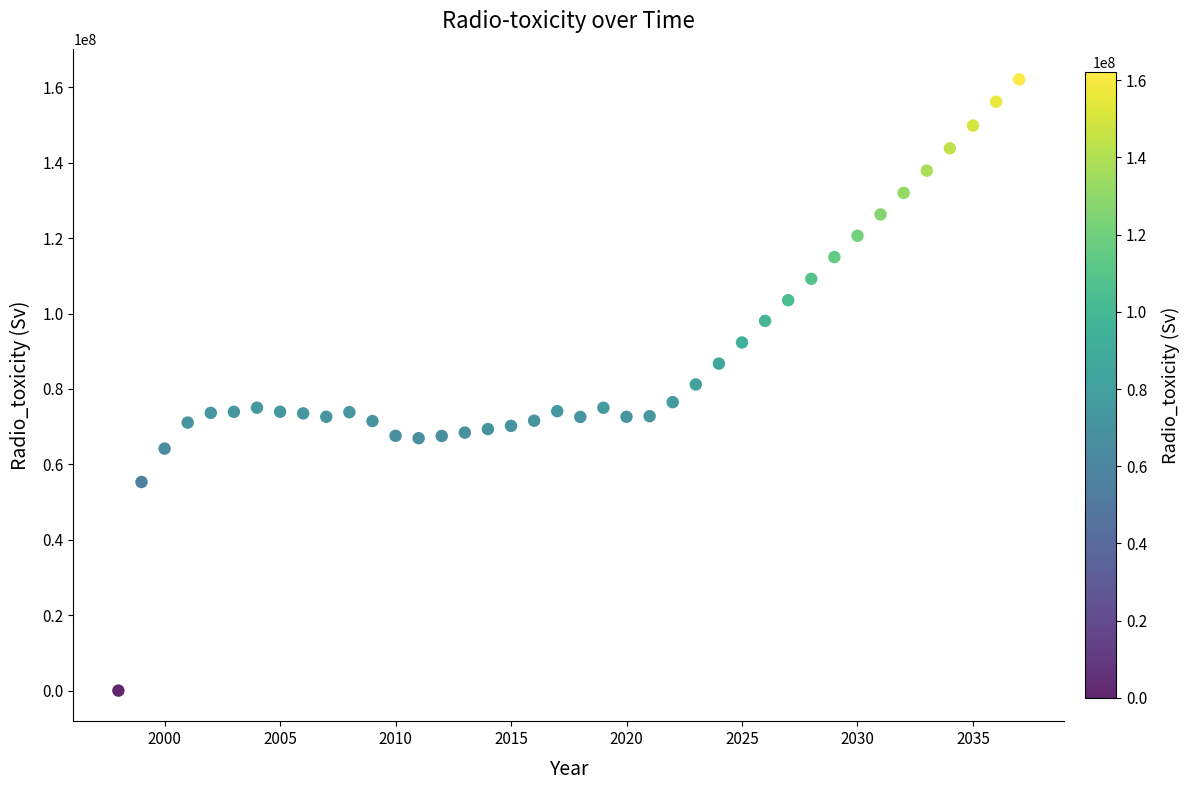

What is the range of Y values (max minus min)?

162109928.1